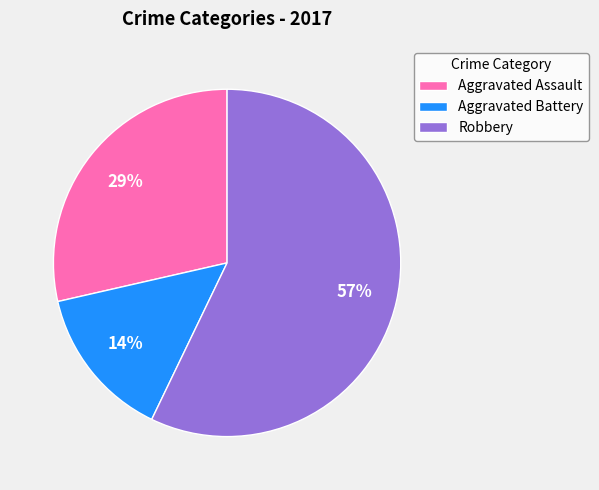

True or false: Robbery accounts for 57% of the total.

True